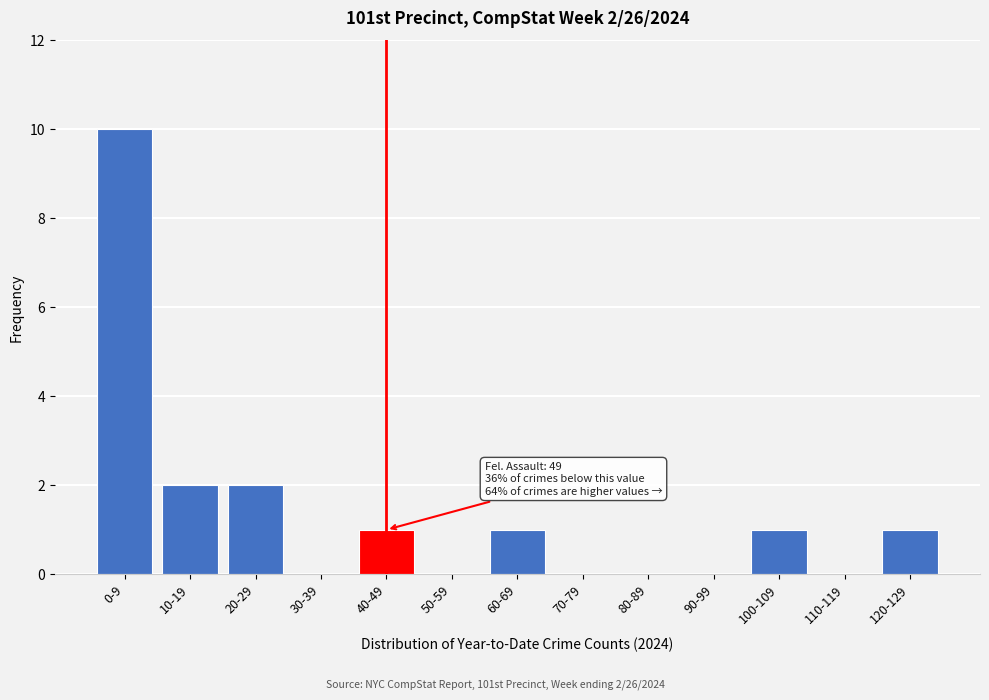

Reading right to left, transcribe all the data shown in this chart.

120-129=1	110-119=0	100-109=1	90-99=0	80-89=0	70-79=0	60-69=1	50-59=0	40-49=1	30-39=0	20-29=2	10-19=2	0-9=10